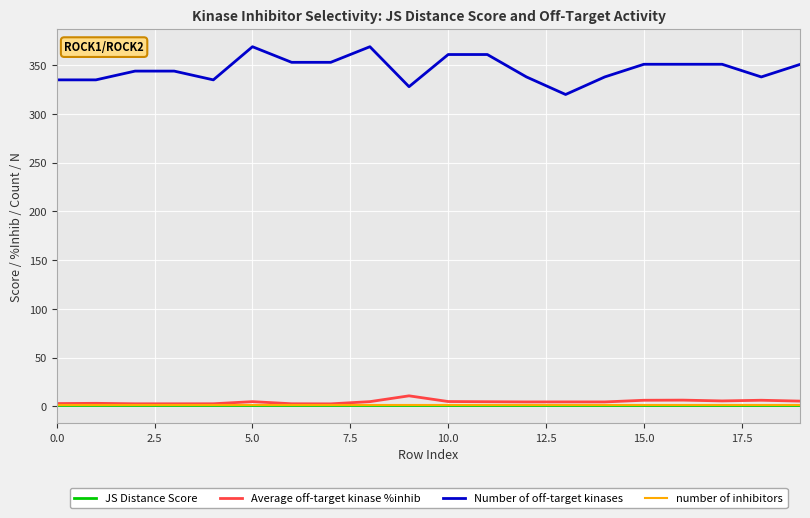

Which series has the widest spread of values?

Number of off-target kinases